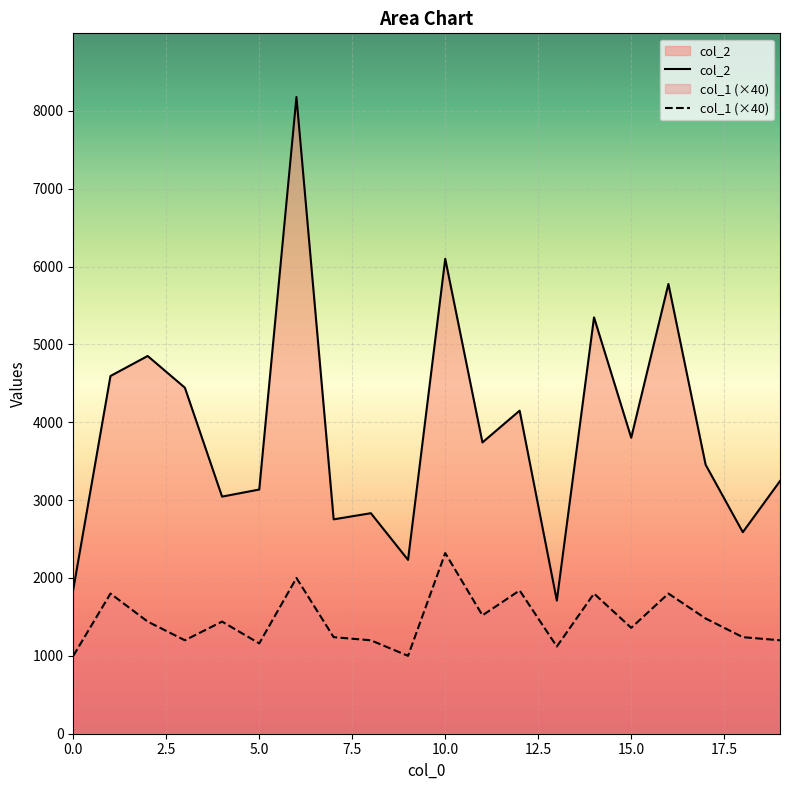

True or false: col_1 (×40) has a value of 1744 at 5.0.

False